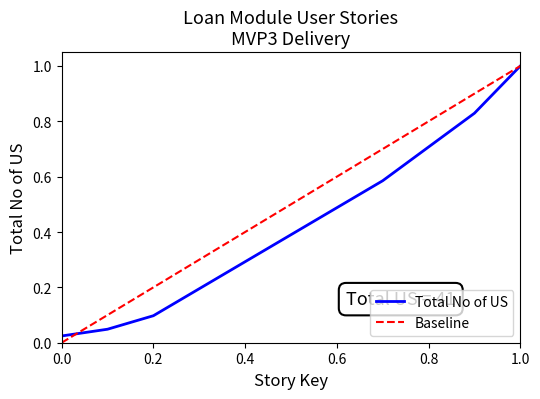

What is the value of the 5th point from the left?

0.3